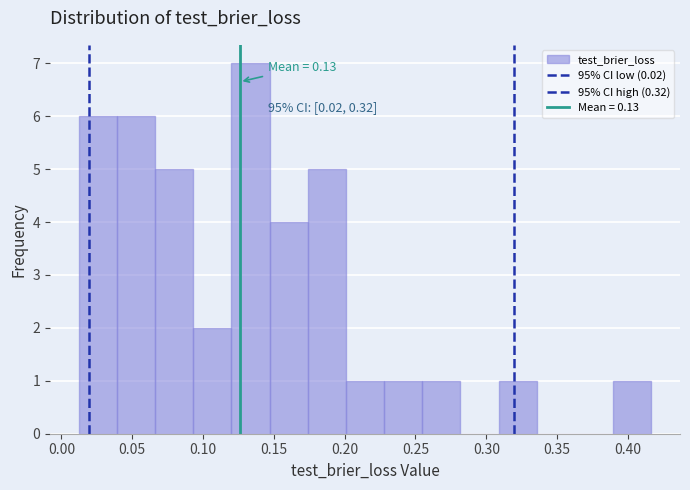

Which range on the x-axis has the tallest bar?

0.120 to 0.145